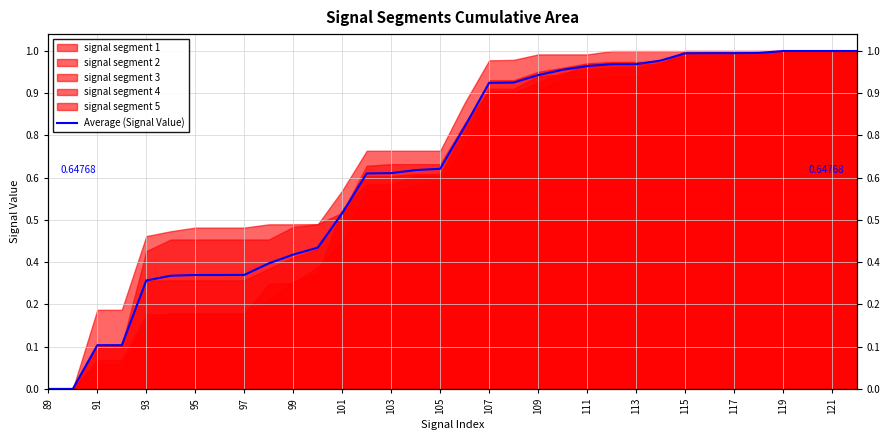

How many values exceed 0?

32